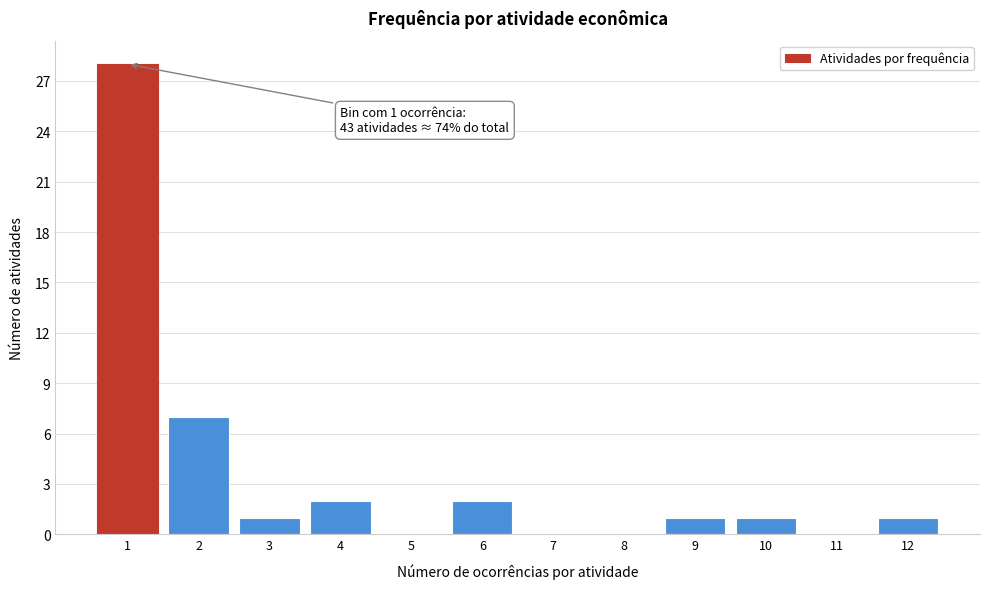

Reading left to right, what are all the values shown in this chart?

1=28	2=7	3=1	4=2	5=0	6=2	7=0	8=0	9=1	10=1	11=0	12=1